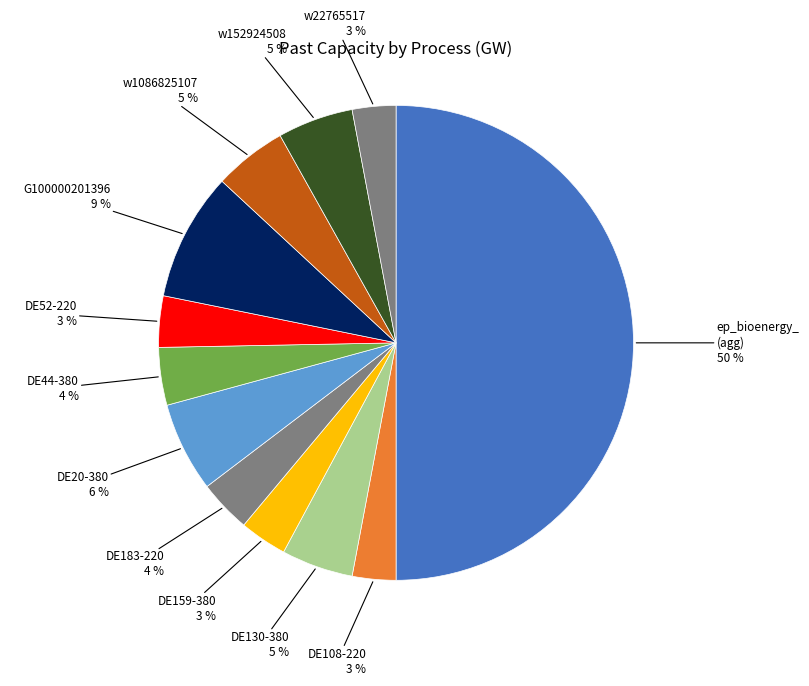

Rank the categories by value from lowest to highest.

ep_bioenergy_DE108-220, ep_bioenergy_w22765517-220, ep_bioenergy_DE159-380, ep_bioenergy_DE52-220, ep_bioenergy_DE183-220, ep_bioenergy_DE44-380, ep_bioenergy_DE130-380, ep_bioenergy_w1086825107-220, ep_bioenergy_w152924508-220, ep_bioenergy_DE20-380, ep_bioenergy_G100000201396, ep_bioenergy_